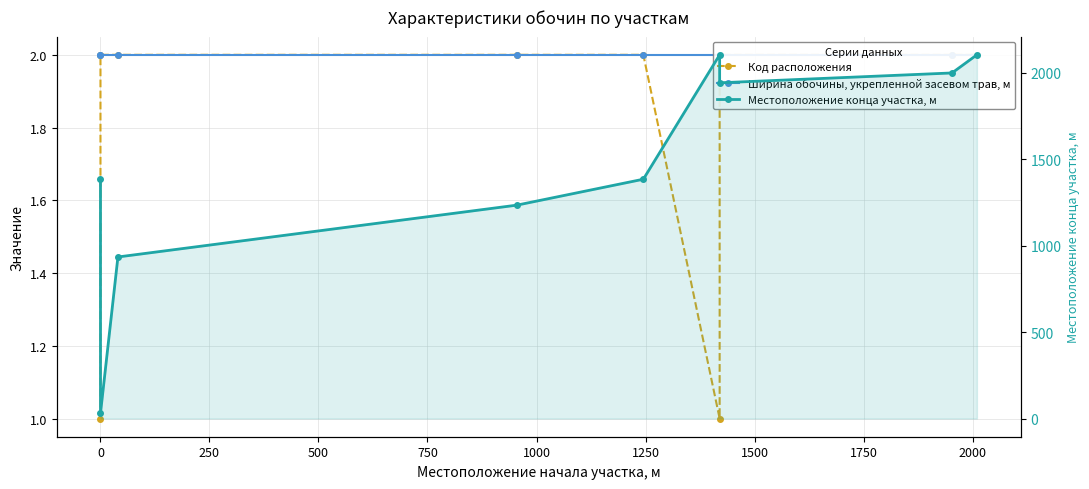

Reading left to right, list all the values displayed in this chart.

Код расположения: 1	2	2	2	2	1	2	2	2
Ширина обочины, укрепленной засевом трав, м: 2	2	2	2	2	2	2	2	2
Местоположение конца участка, м: 1385	30	935	1235	1385	2105	1943	2000	2105